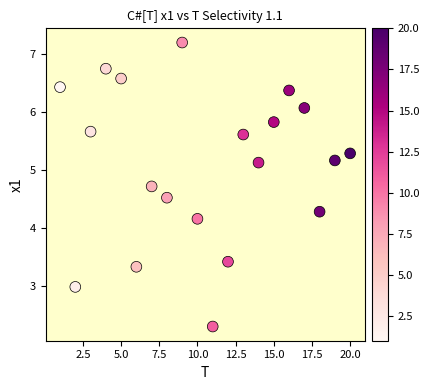

What is the range of Y values (max minus min)?

4.9